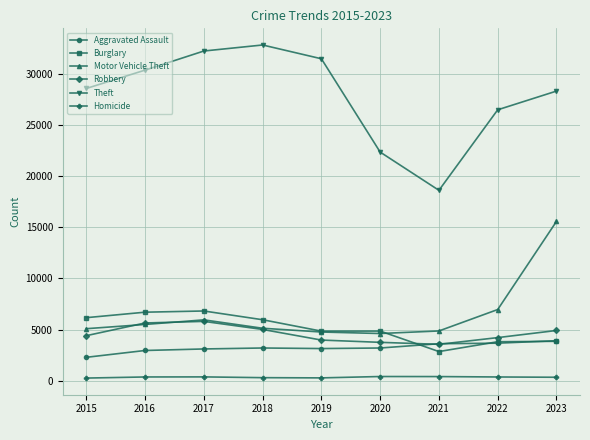

Is it true that Homicide equals 365 at 2017?

True